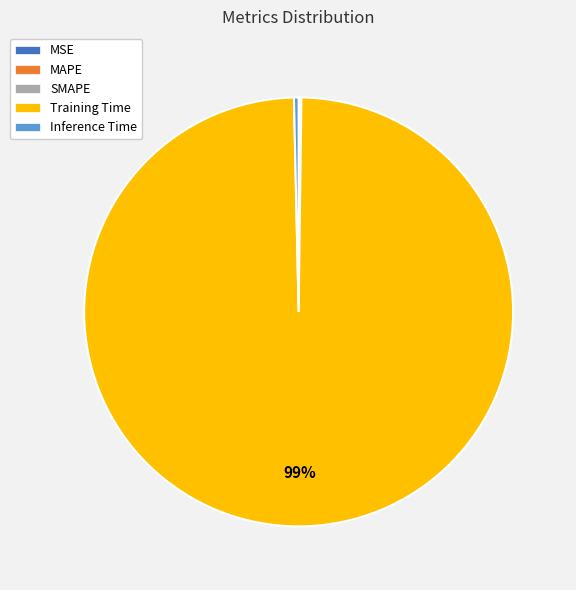

The Inference Time slice represents 9% of the pie. True or false?

False